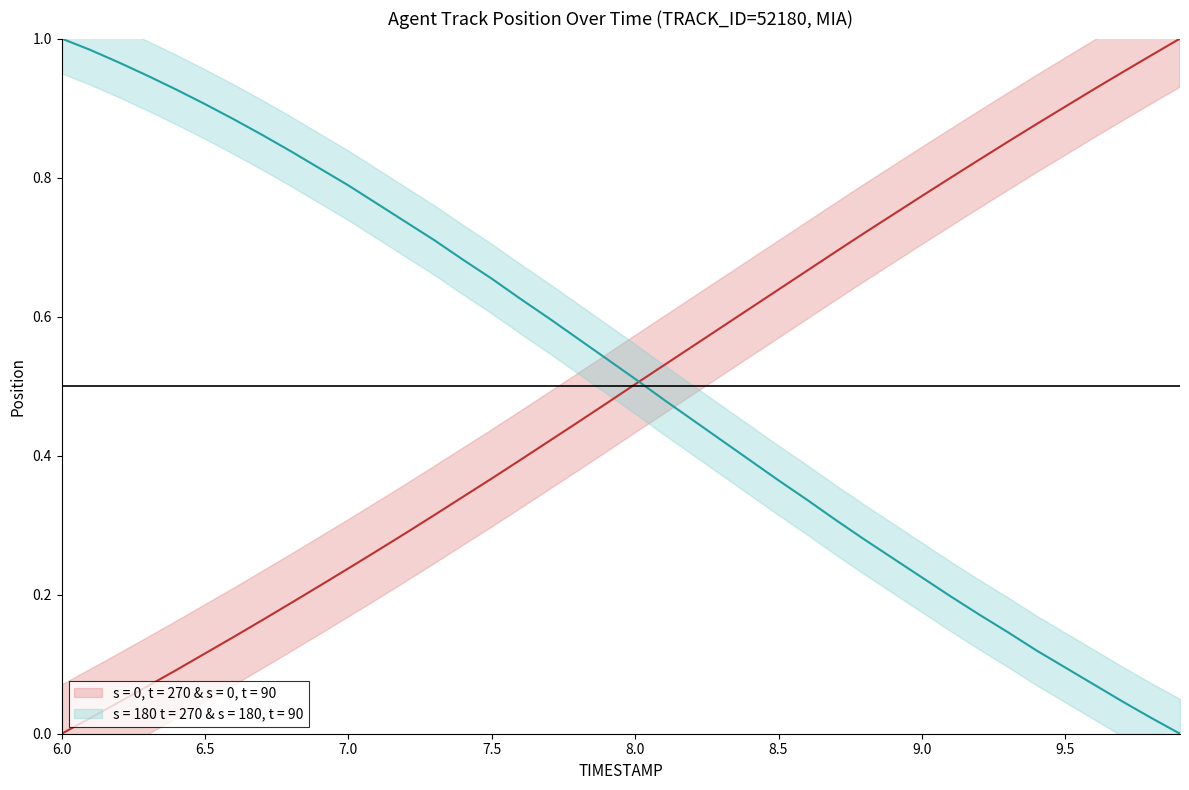

At 9.6, list the series in order from largest to smallest.

Y_center, X_center